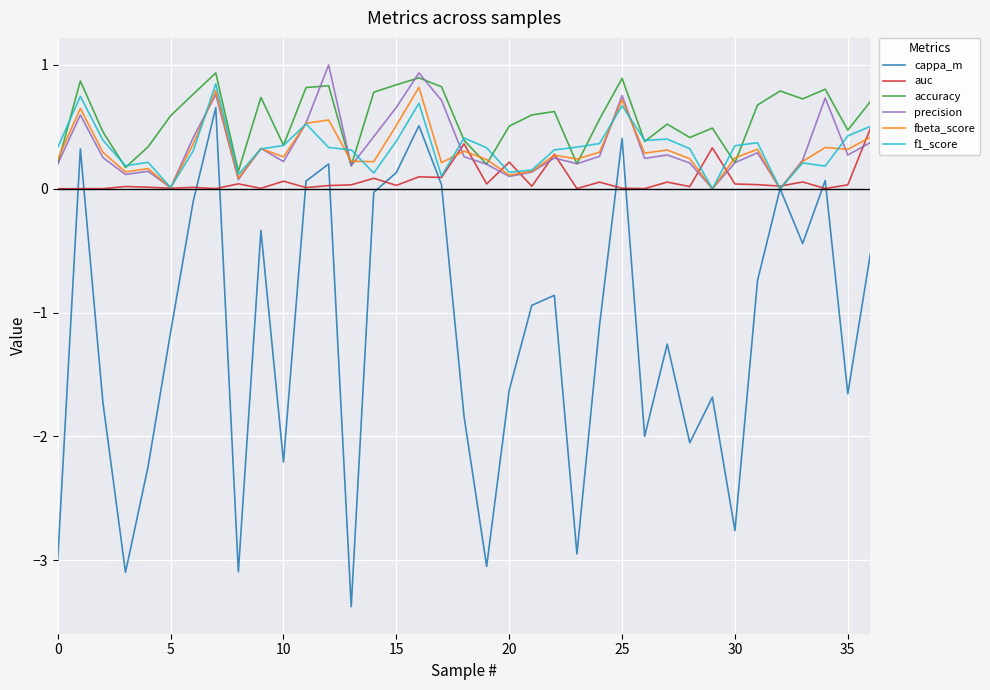

What is the difference between the second highest and second lowest values in the auc series?

0.4